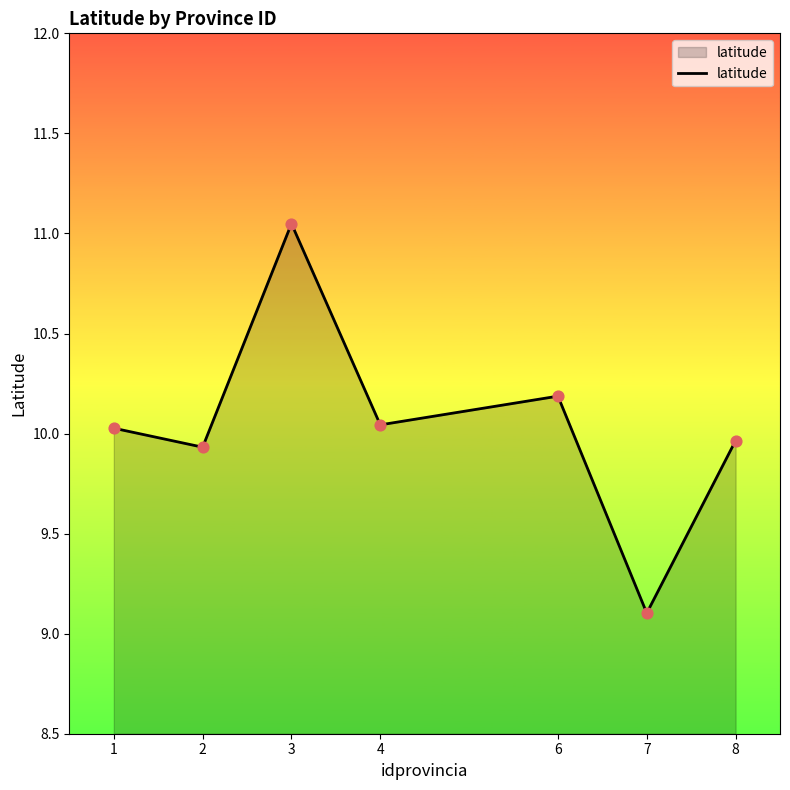

Approximately how many times larger is the value at 1 compared to 2?

1.0